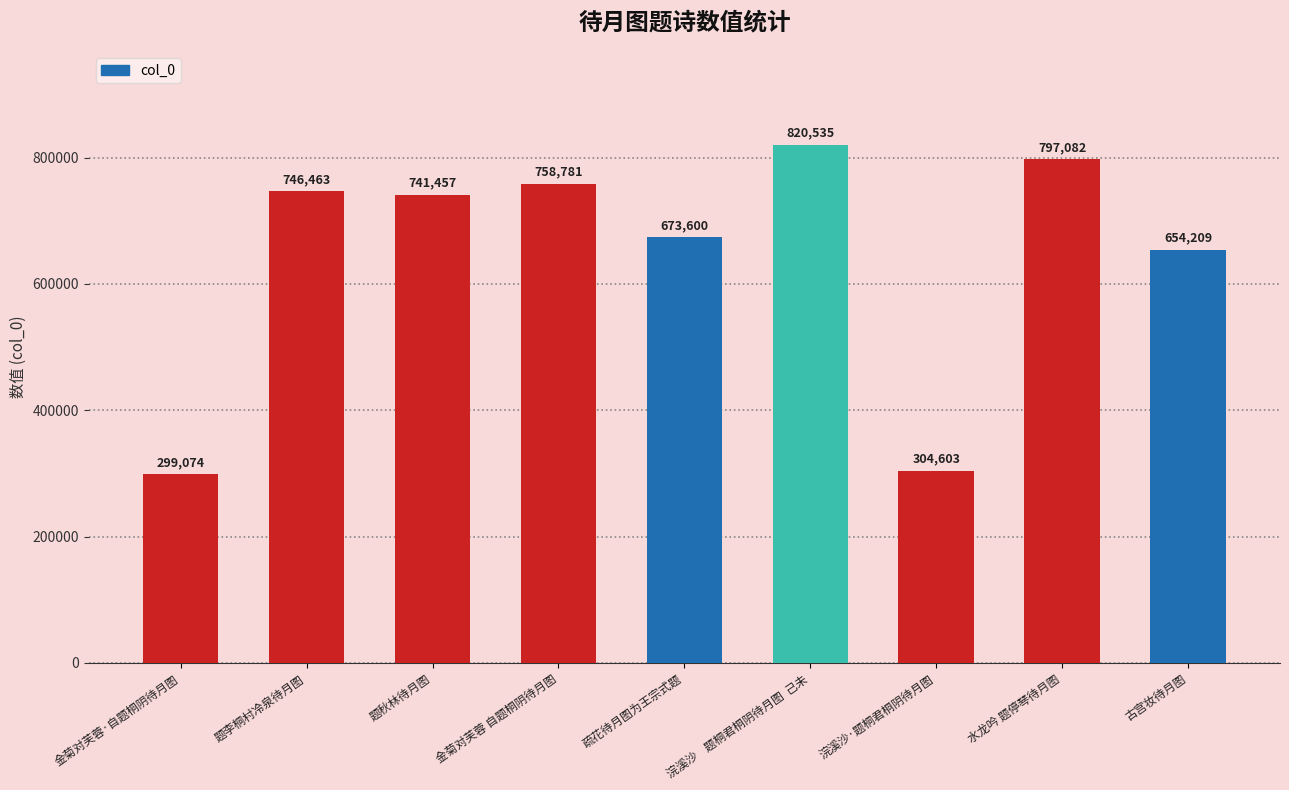

Read the value at 金菊对芙蓉·自题桐阴待月图, to the nearest 100.

299100